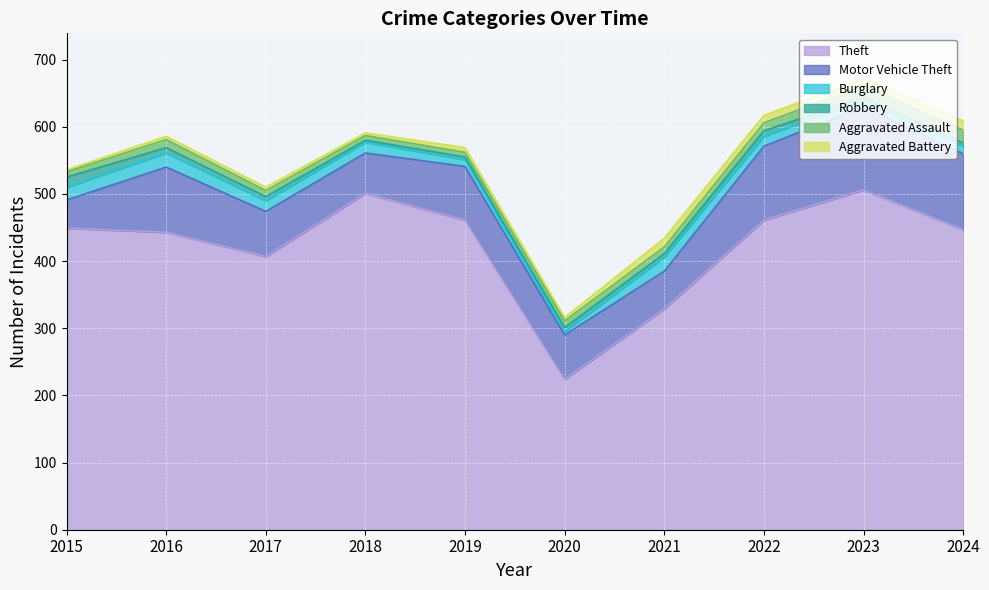

The value of Robbery at 2019 is 1. True or false?

False